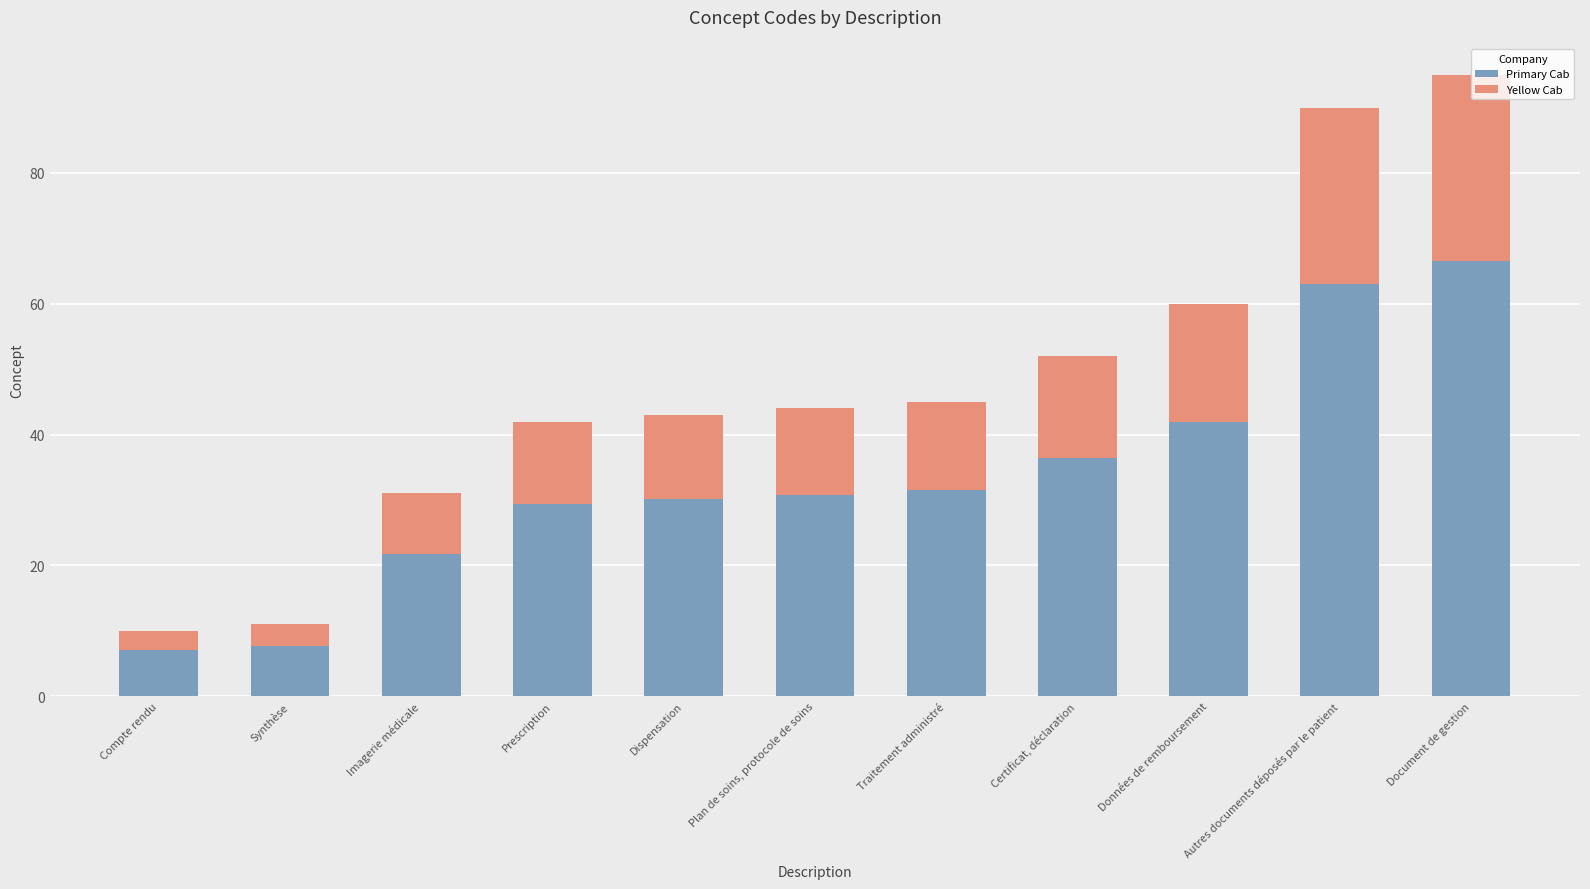

True or false: Primary Cab has a value of 21.7 at Imagerie médicale.

True